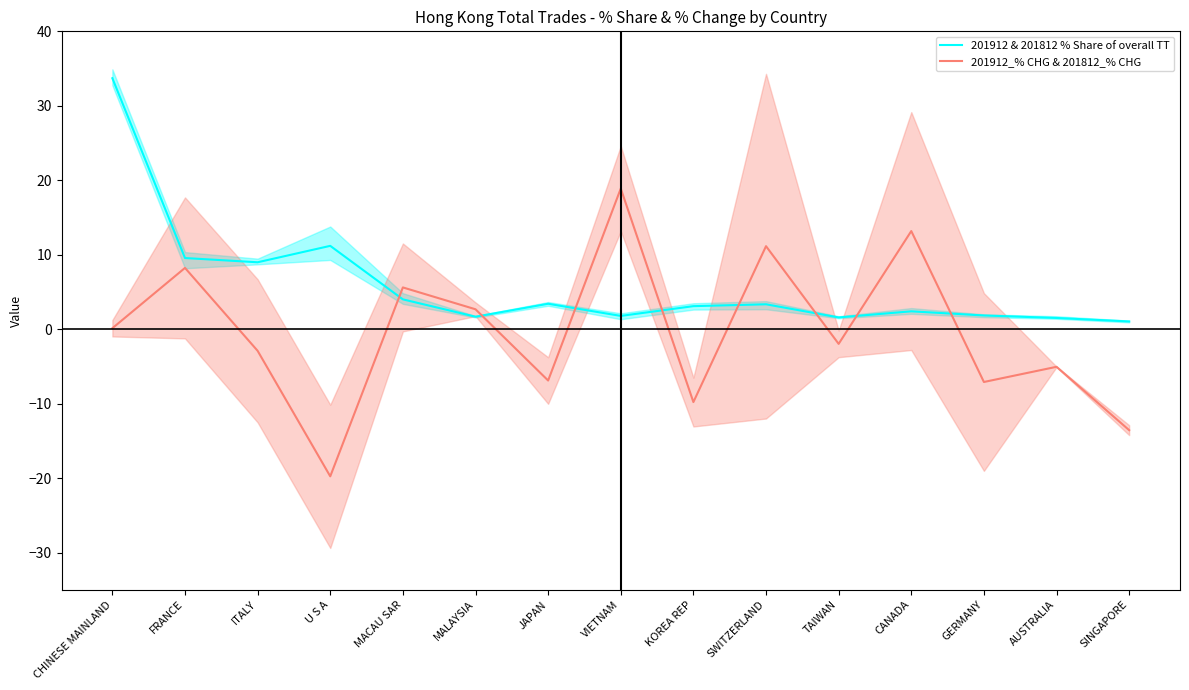

Reading right to left, what are all the values shown in this chart?

201912 & 201812 % Share of overall TT: 1.0	1.5	1.8	2.4	1.6	3.3	3.1	1.8	3.4	1.7	4.0	11.2	9.0	9.6	33.7
201912_% CHG & 201812_% CHG: -13.6	-5.1	-7.1	13.2	-2.0	11.1	-9.8	18.9	-6.9	2.7	5.6	-19.8	-2.9	8.2	0.1